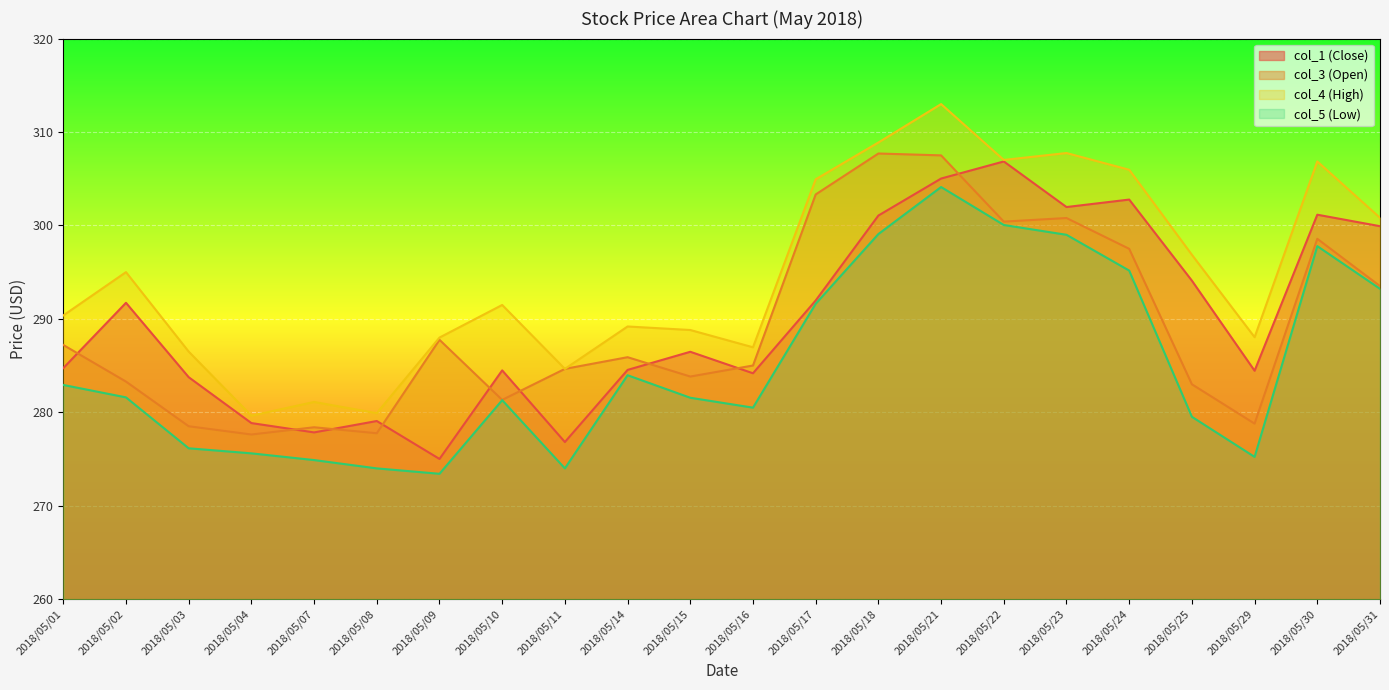

Reading left to right, what are all the values shown in this chart?

col_1 (Close): 284.7	291.7	283.8	278.9	277.9	279.1	275.0	284.5	276.8	284.5	286.5	284.2	292.0	301.1	305.0	306.9	302.0	302.8	294.1	284.4	301.1	299.9
col_3 (Open): 287.2	283.3	278.5	277.6	278.4	277.8	287.8	281.3	284.6	285.9	283.8	285.0	303.3	307.7	307.5	300.4	300.8	297.5	283.0	278.8	298.6	293.5
col_4 (High): 290.4	295.0	286.5	279.6	281.1	279.9	288.0	291.5	284.6	289.2	288.8	287.0	304.9	308.9	313.0	307.0	307.8	306.0	296.9	288.0	306.9	300.8
col_5 (Low): 282.9	281.6	276.1	275.6	274.9	274.0	273.4	281.3	274.0	284.0	281.6	280.5	291.6	299.1	304.1	300.1	299.0	295.2	279.5	275.2	297.8	293.2